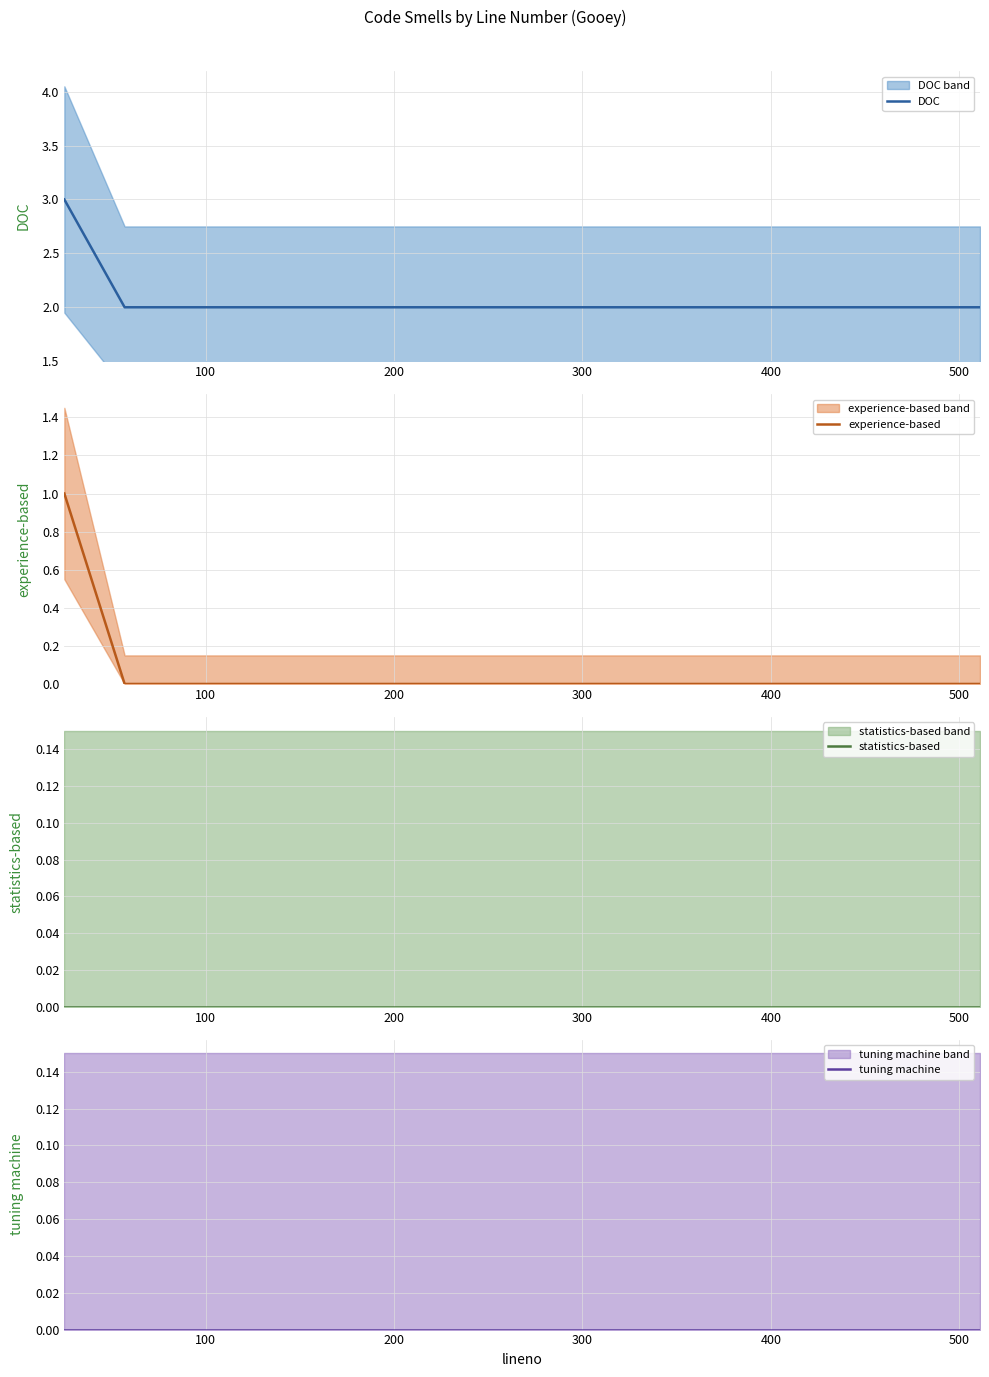

The value of DOC at 200 is 3. True or false?

False